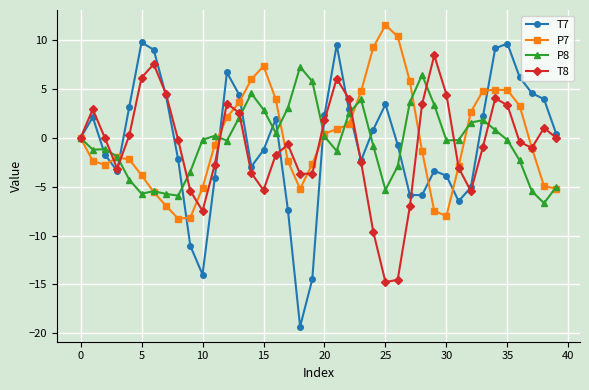

What is the maximum value shown in the chart?

11.6